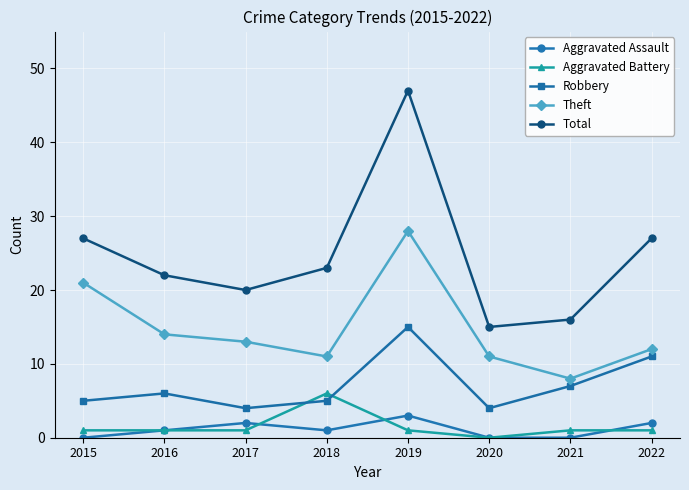

Which series has the largest range (max minus min)?

Total